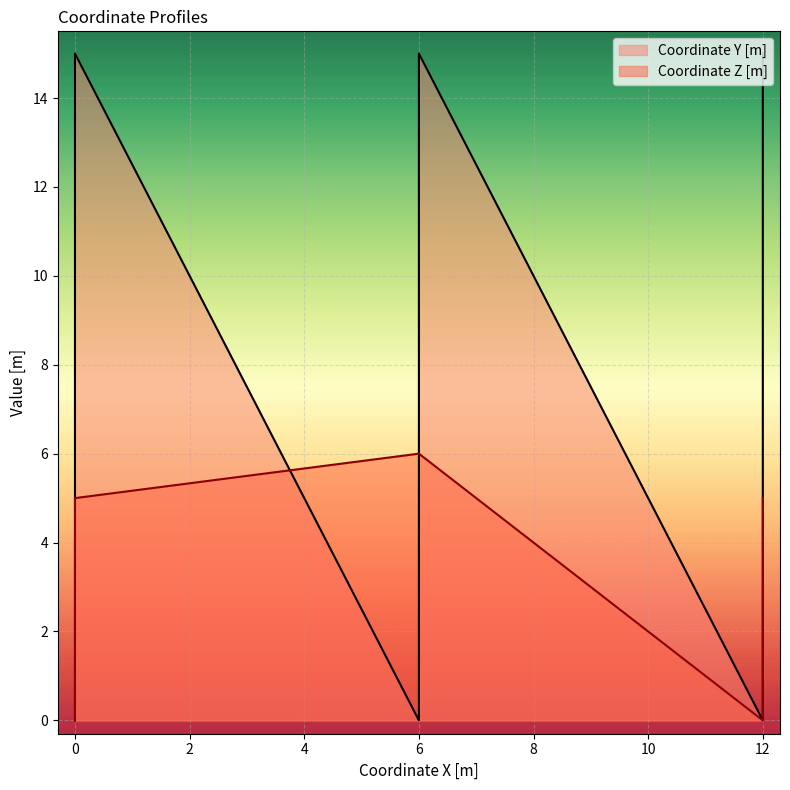

What is the total value across all series at 12?

5